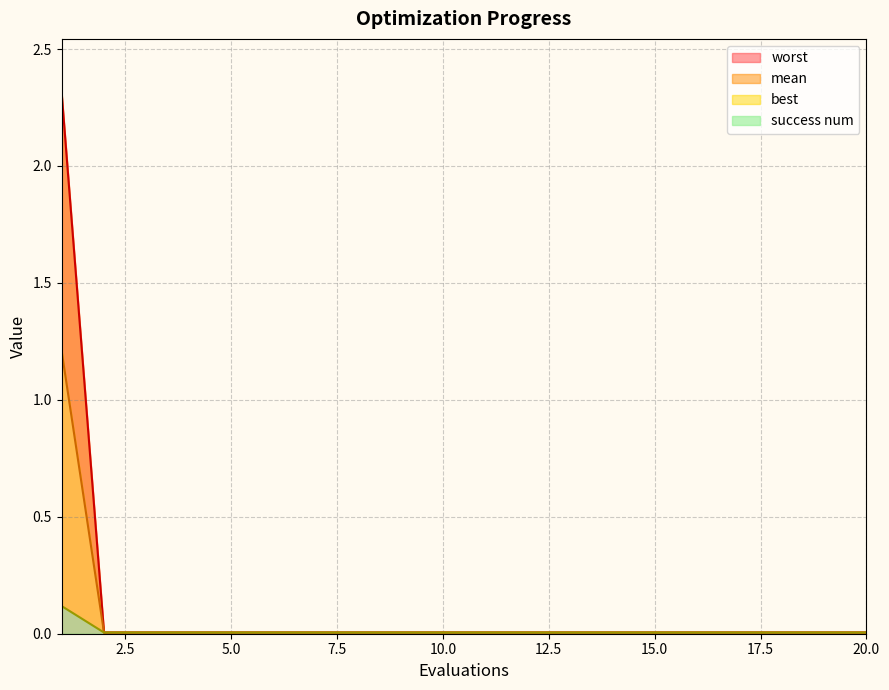

Rank the series at 5 from highest to lowest value.

mean, worst, best